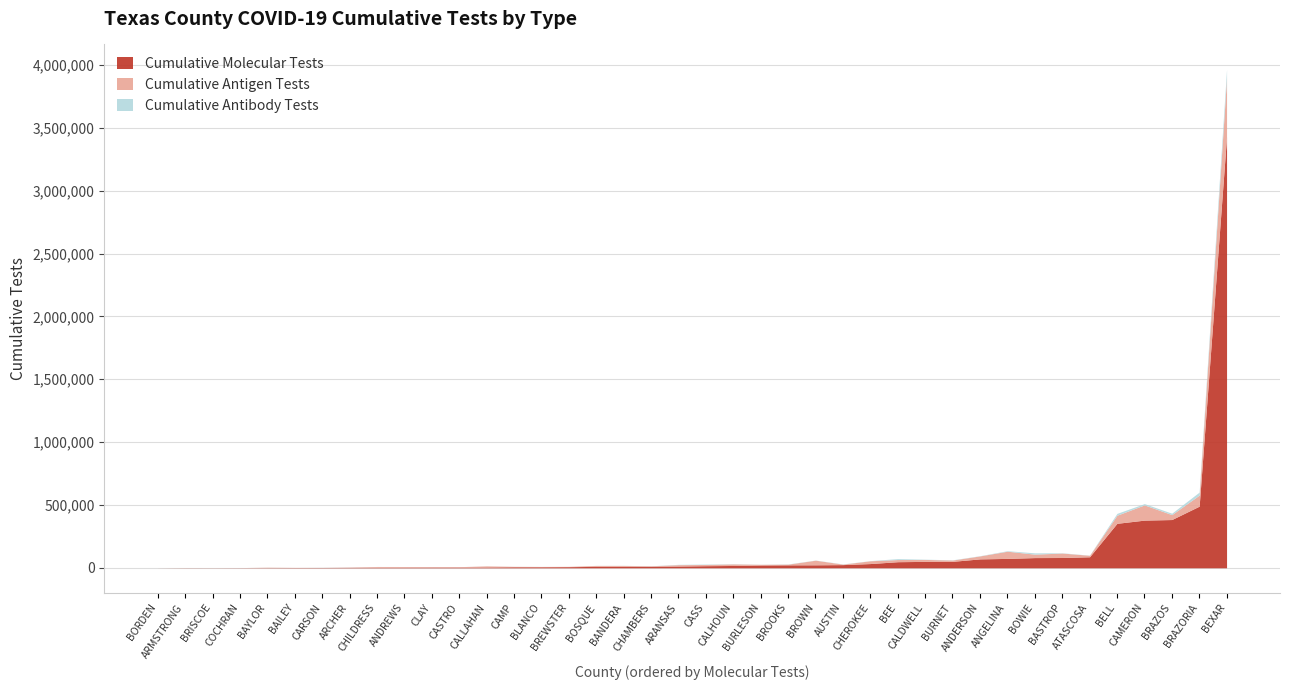

What are all the series names shown in the legend?

Cumulative Molecular Tests, Cumulative Antigen Tests, Cumulative Antibody Tests